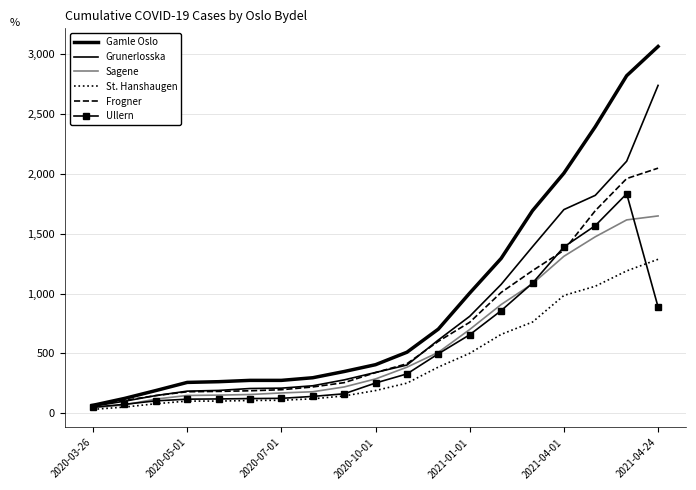

How many values in the Grunerlosska series exceed 341?

9